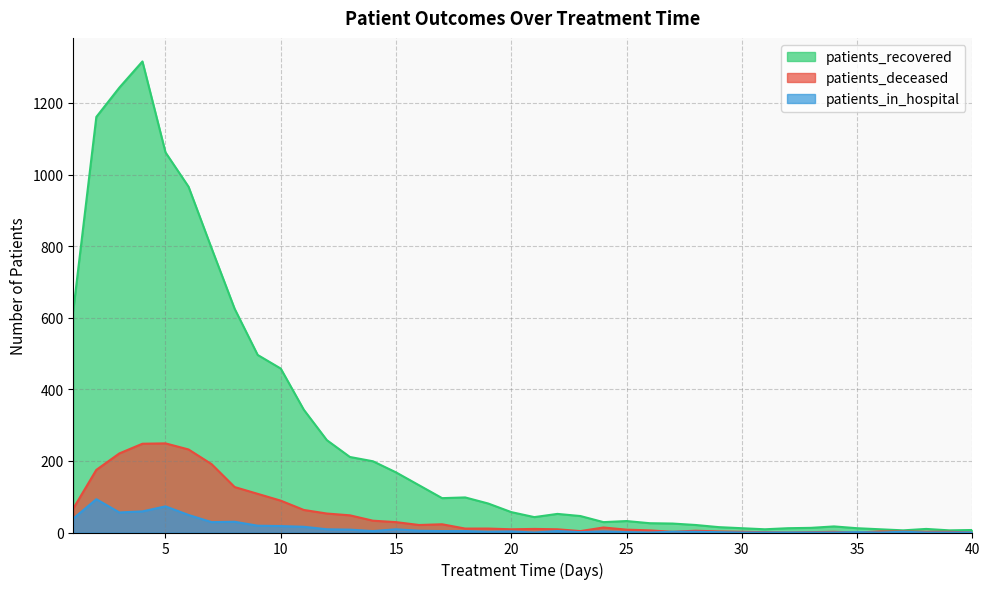

At which category is the sum across all series the highest?

4